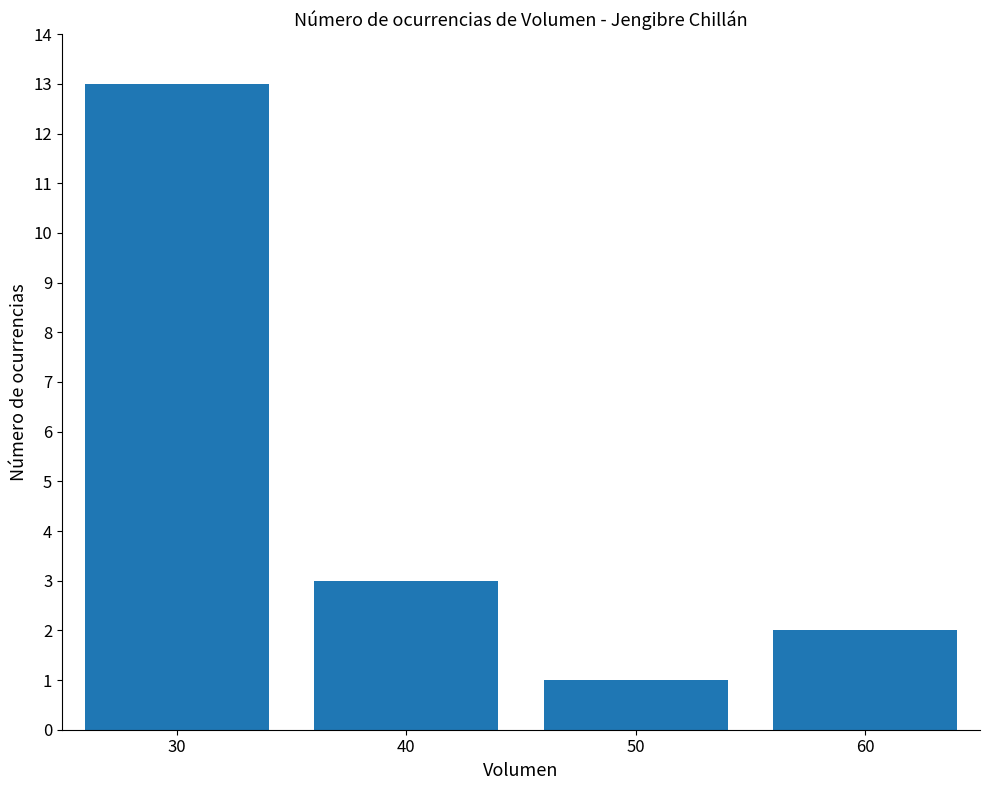

What is the maximum value shown in the chart?

13